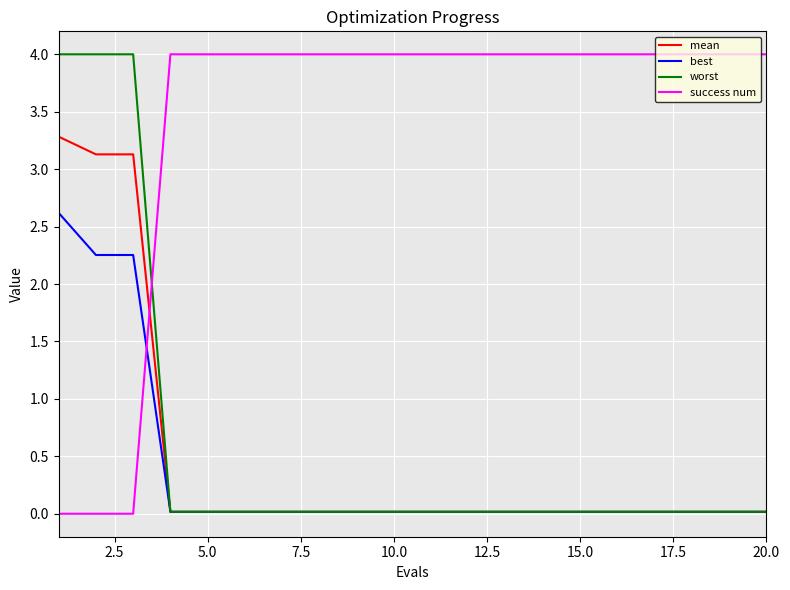

Is this an area chart (filled region under the line)?

No